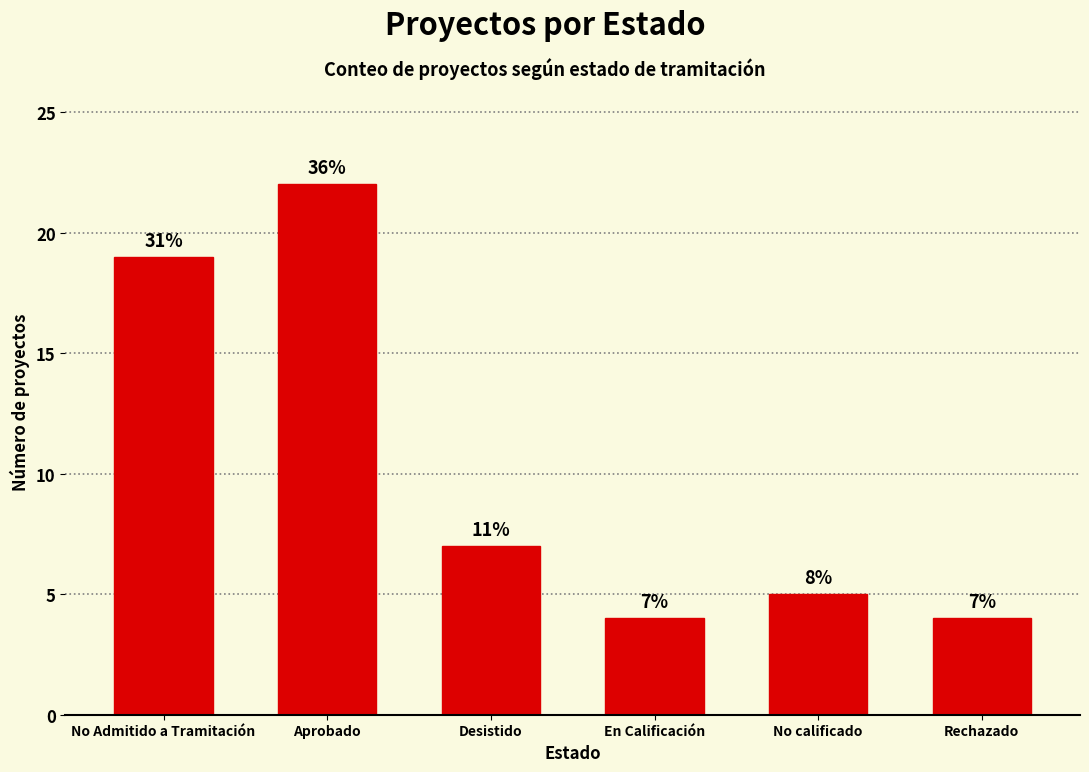

Does the chart contain any negative values?

No